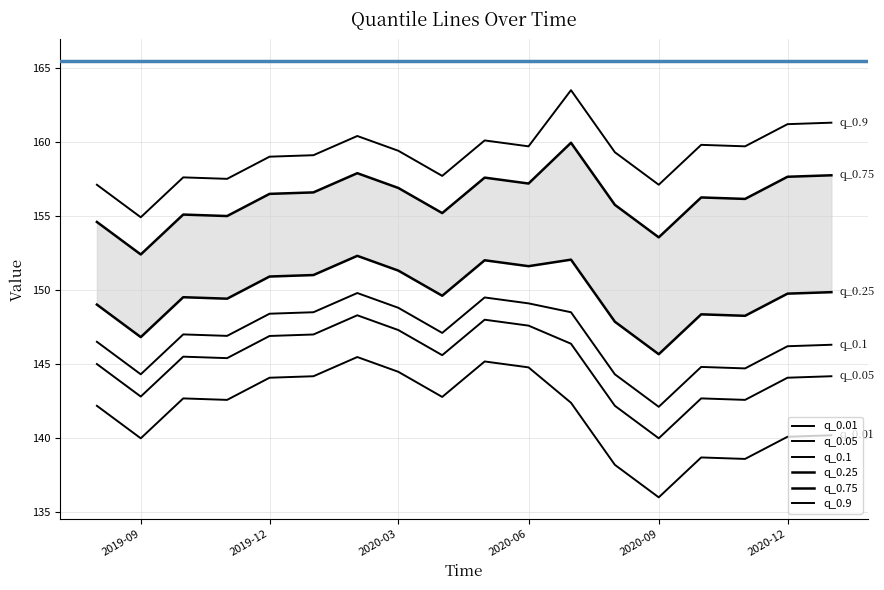

What is the highest value of the q_0.05 series?

148.3